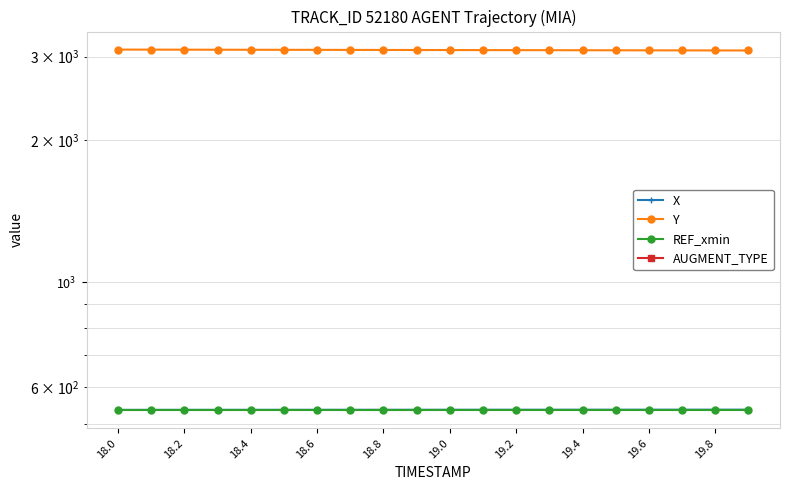

What is the maximum value shown in the chart?

3104.4